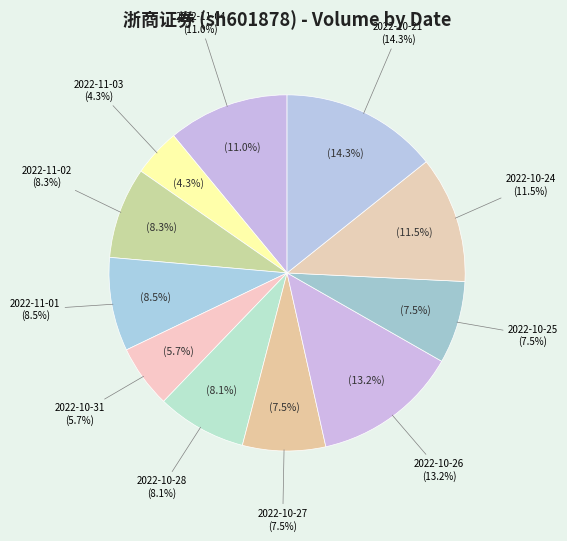

To the nearest percent, what is the difference between the largest and smallest slice percentages?

10%